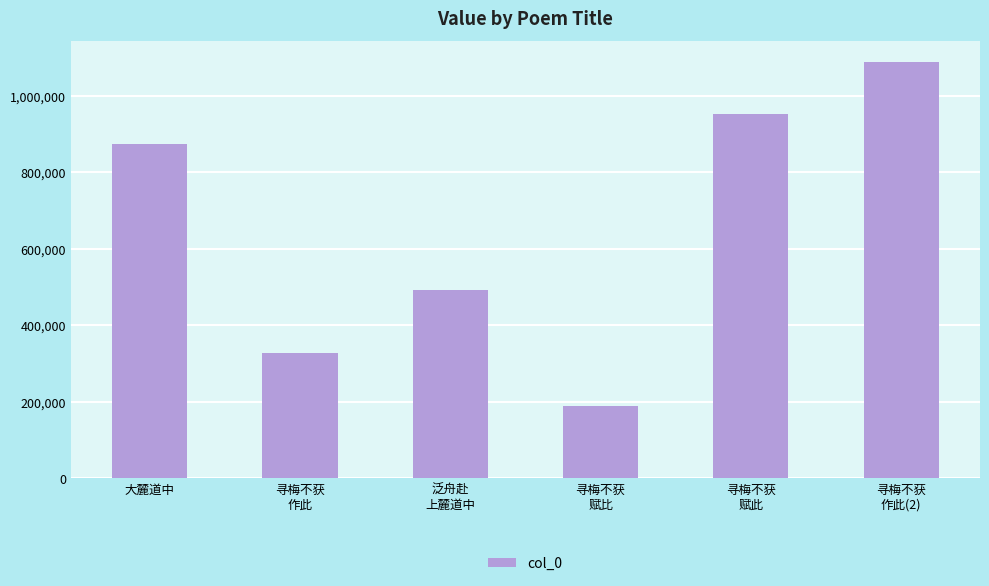

How many data points are less than 874319?

3